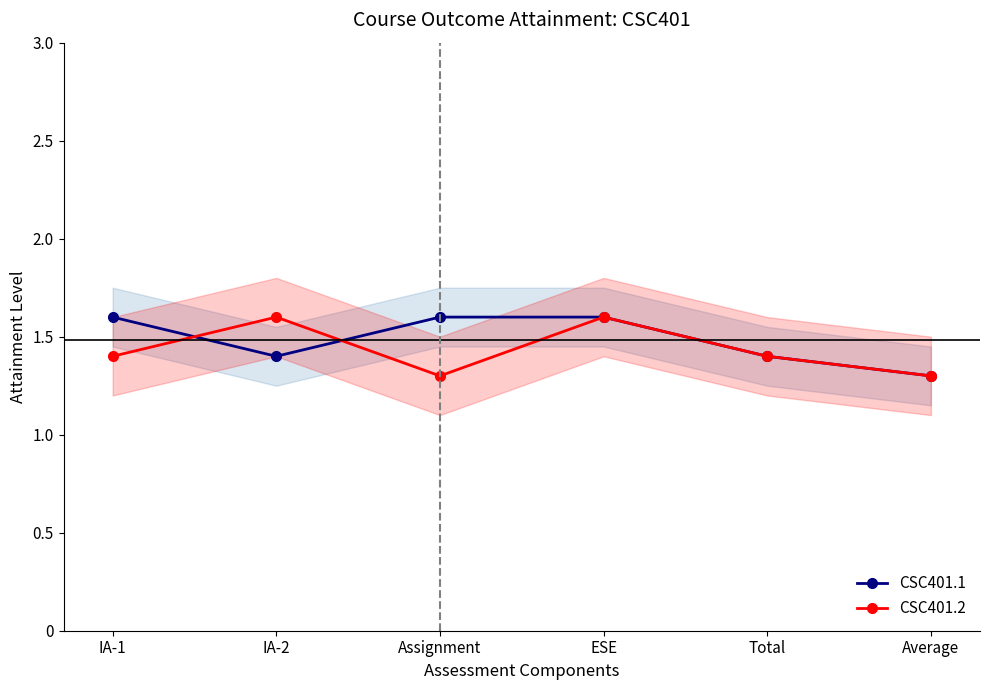

List the labels in order of CSC401.1 value, largest first.

IA-1, Assignment, ESE, IA-2, Total, Average